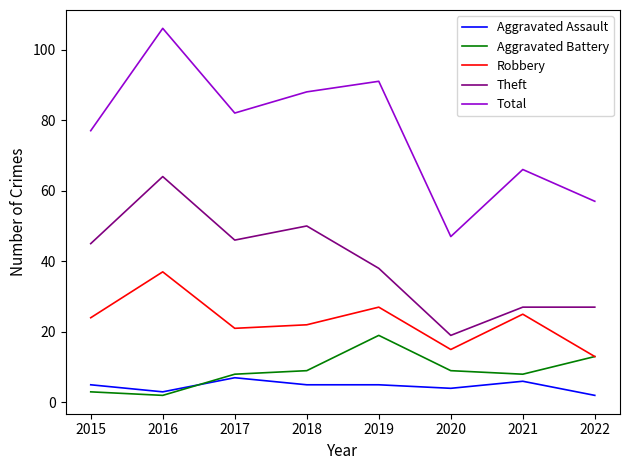

At 2018, list the series in order from largest to smallest.

Total, Theft, Robbery, Aggravated Battery, Aggravated Assault